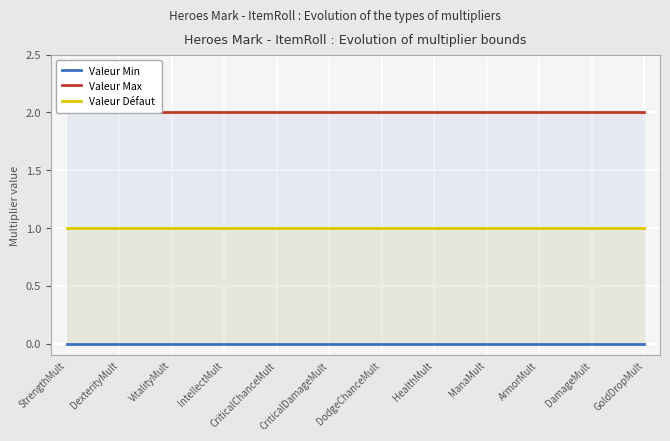

Read the Valeur Défaut value at ManaMult.

1